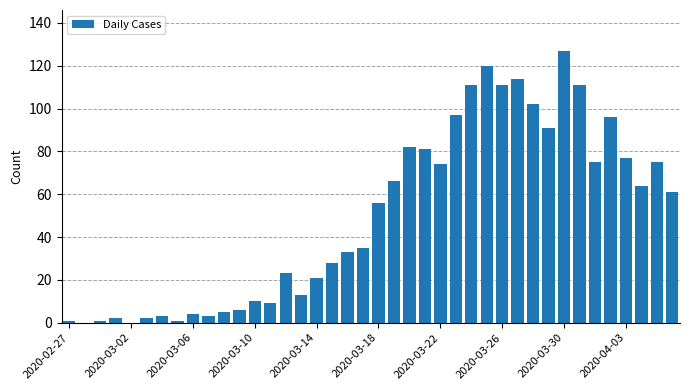

What is the greatest value displayed?

127